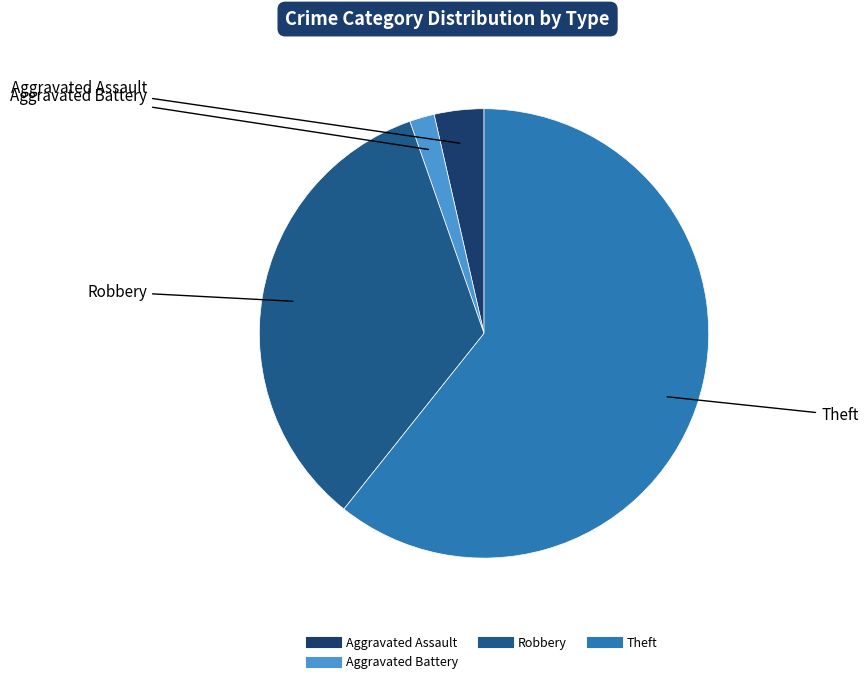

Is there any slice that represents more than half of the pie?

Yes